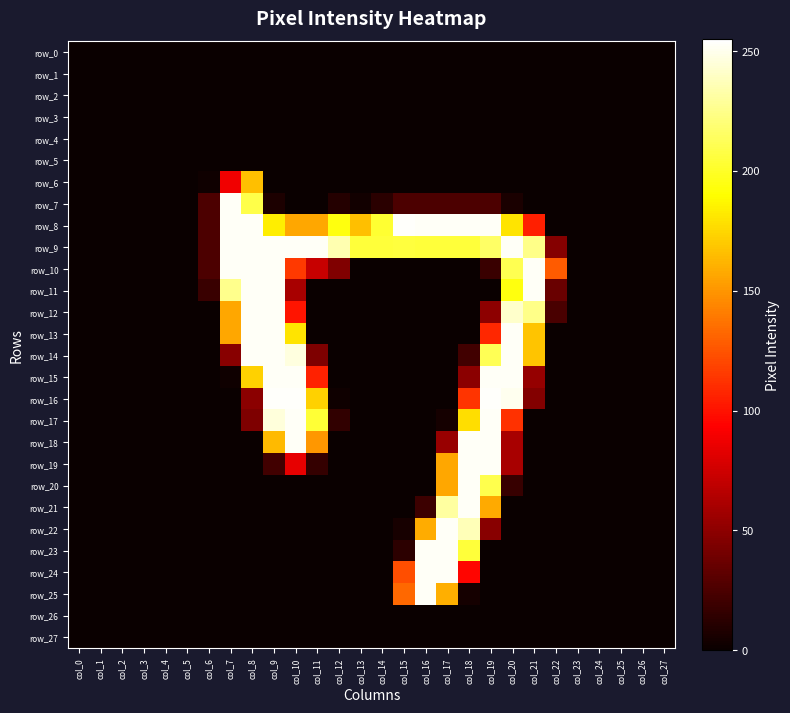

Which category has the highest value in the row_19 series?

col_18